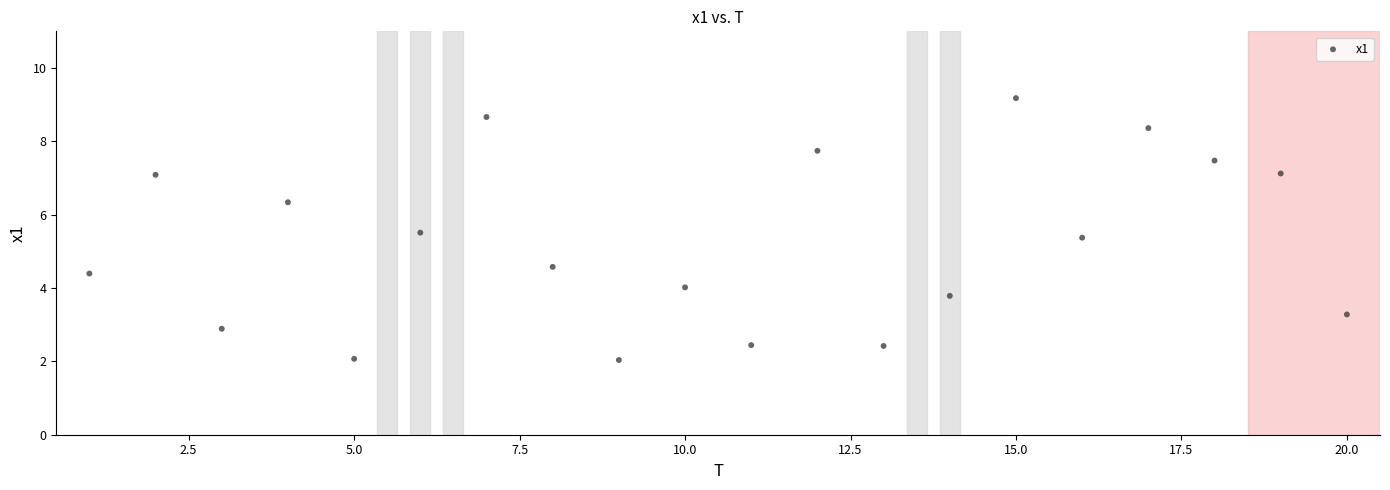

What is the range of X values (max minus min)?

19.0